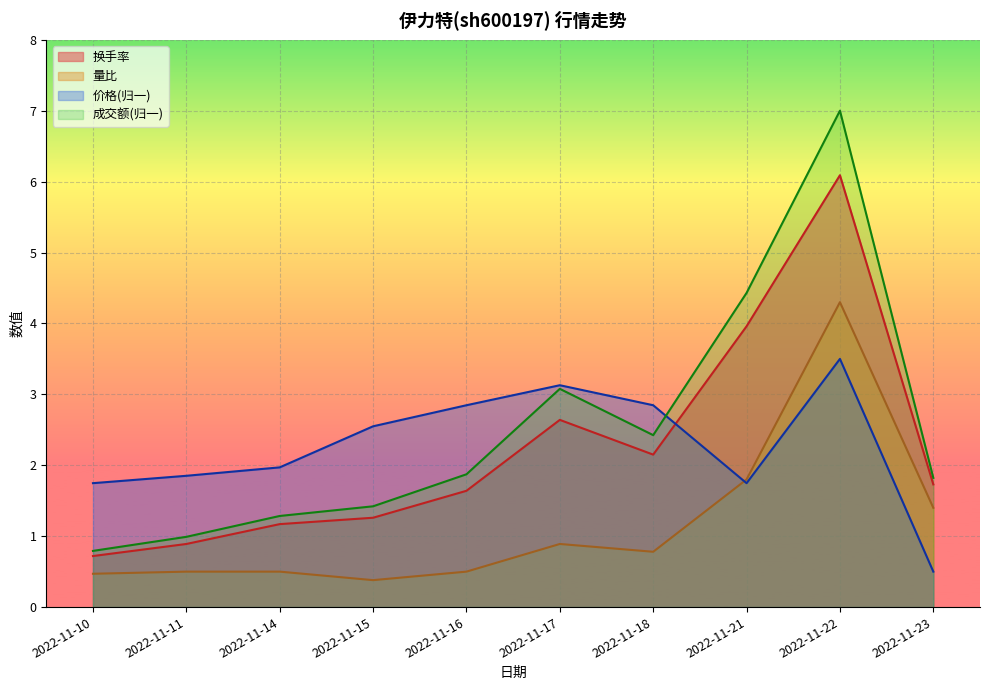

What is the value of the 成交额(万元) point at the 6th from the left?

3.1